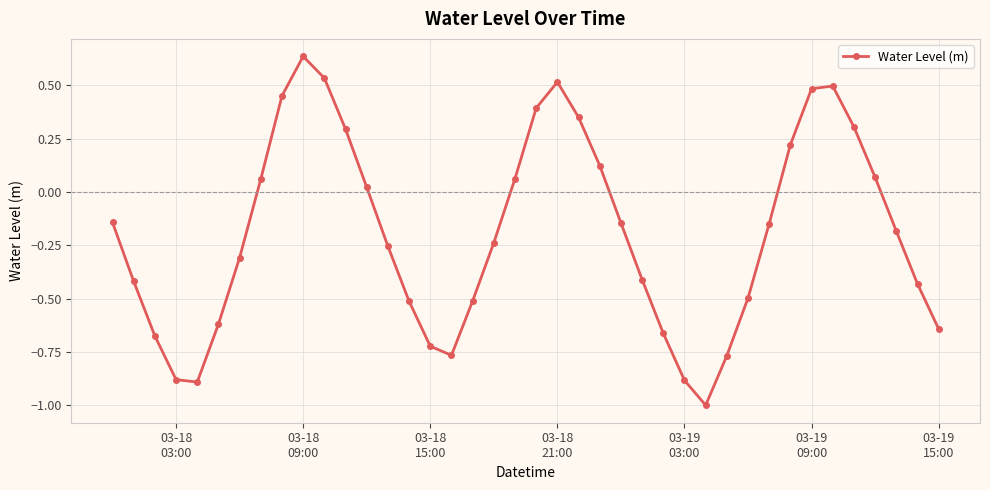

What is the smallest value displayed?

-1.0